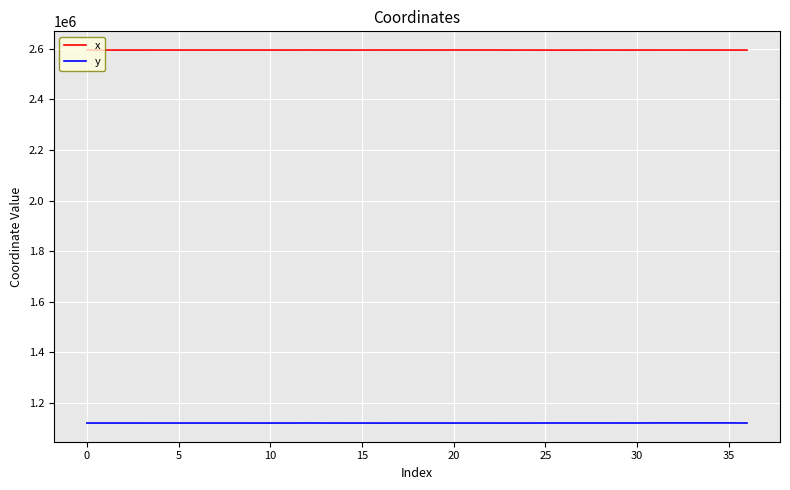

Which series has the largest range (max minus min)?

y